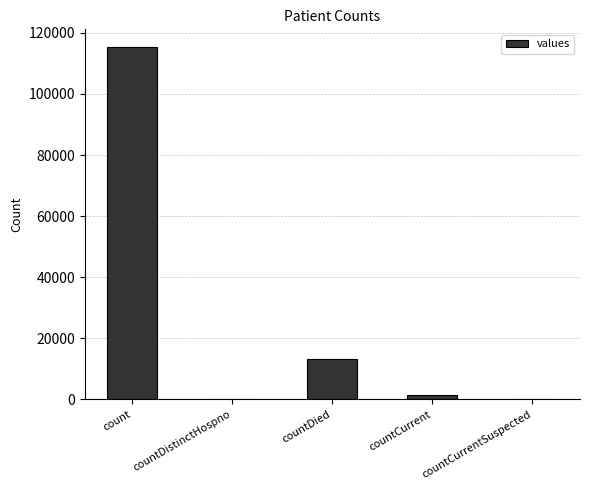

Reading left to right, extract all data points from this chart.

115379	0	13343	1383	0